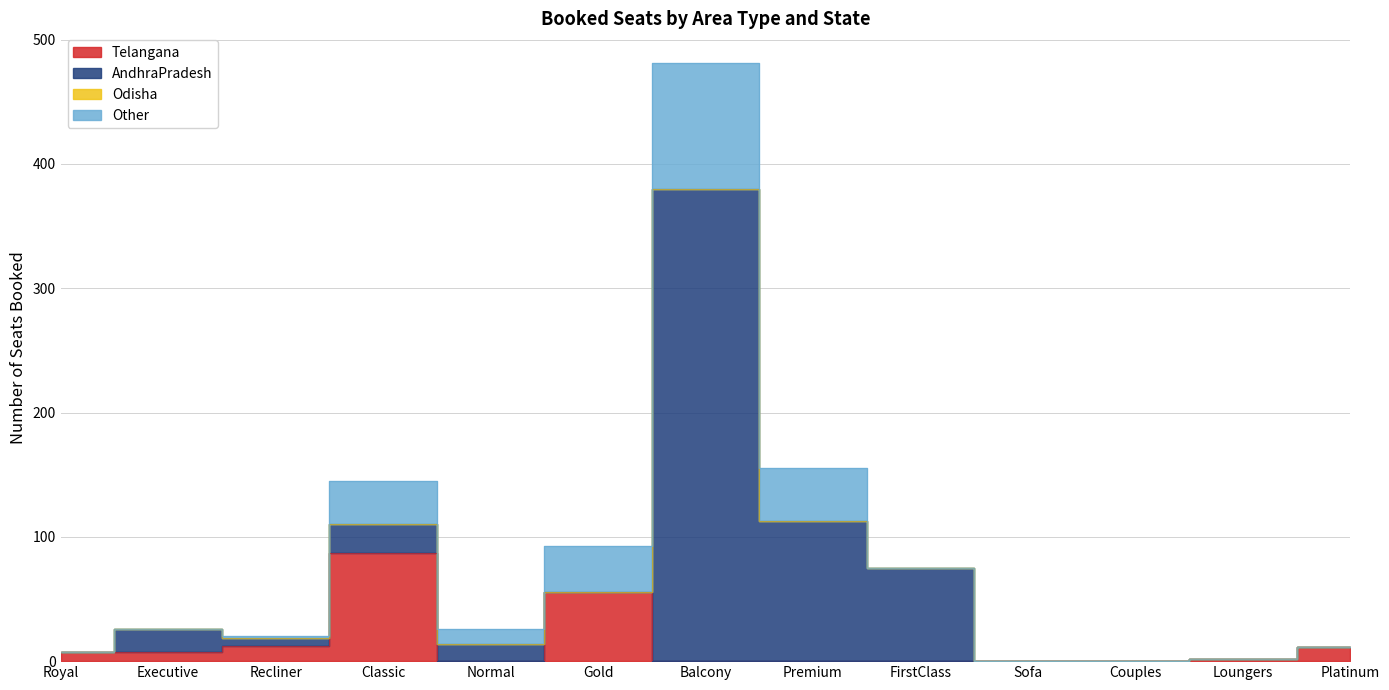

What is the value of the Telangana point at the 3rd from the left?

12